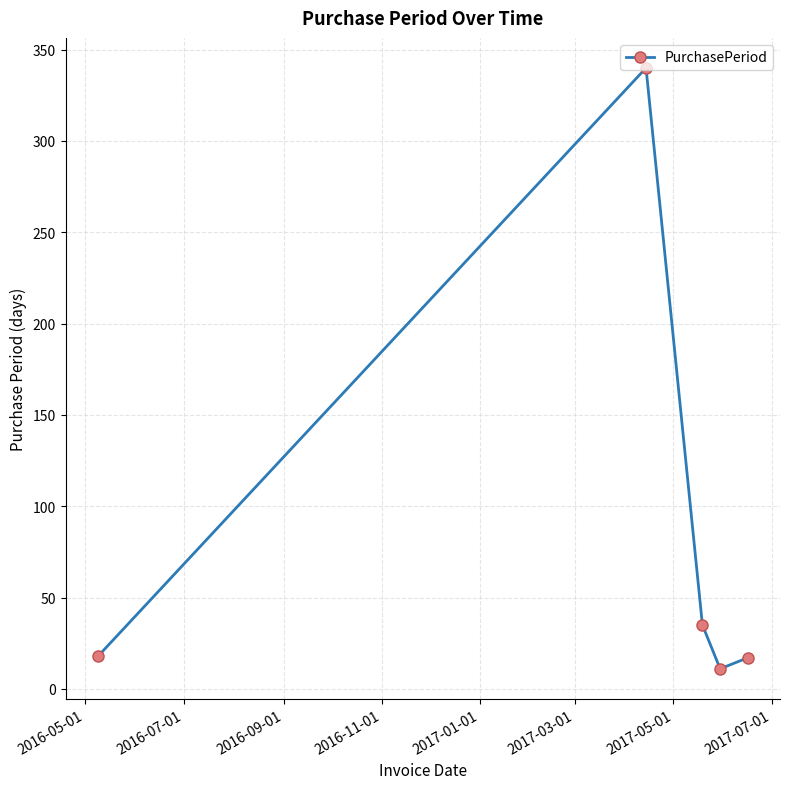

What is the average value?

84